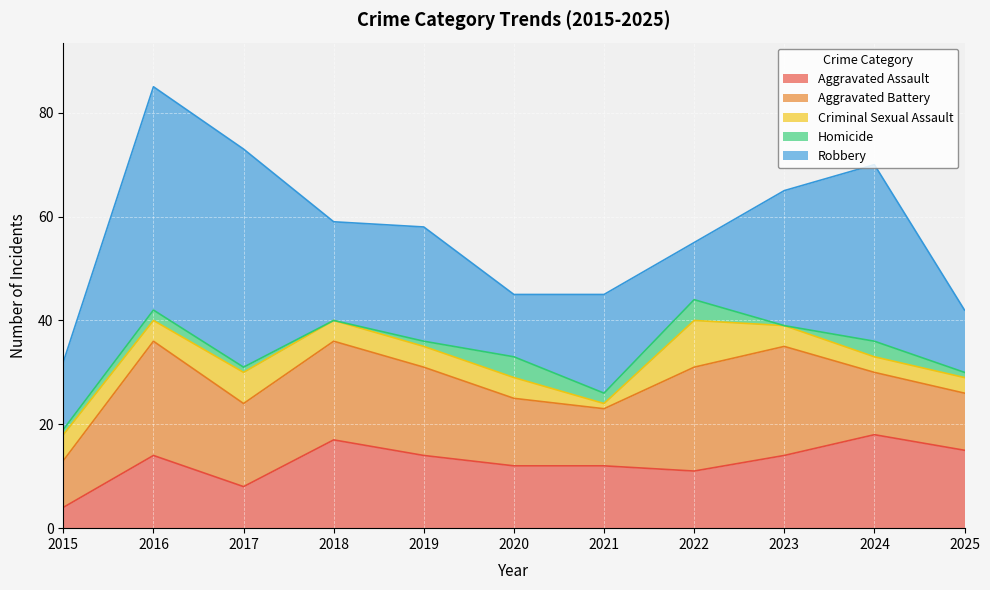

The Homicide series shows 0 at 2018. True or false?

True